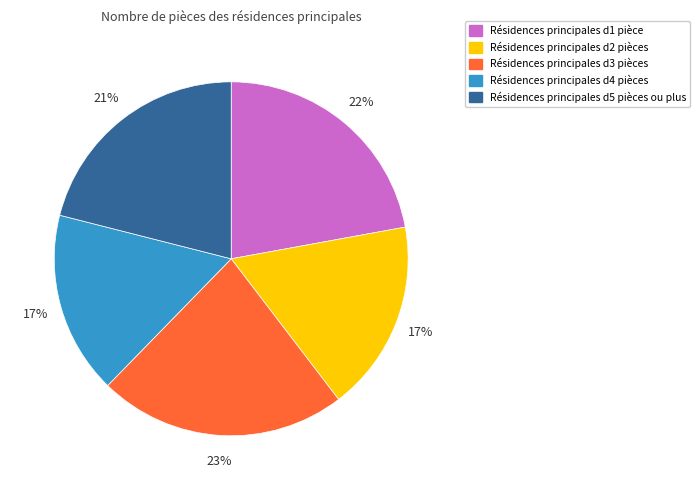

Is there any slice that represents more than half of the pie?

No